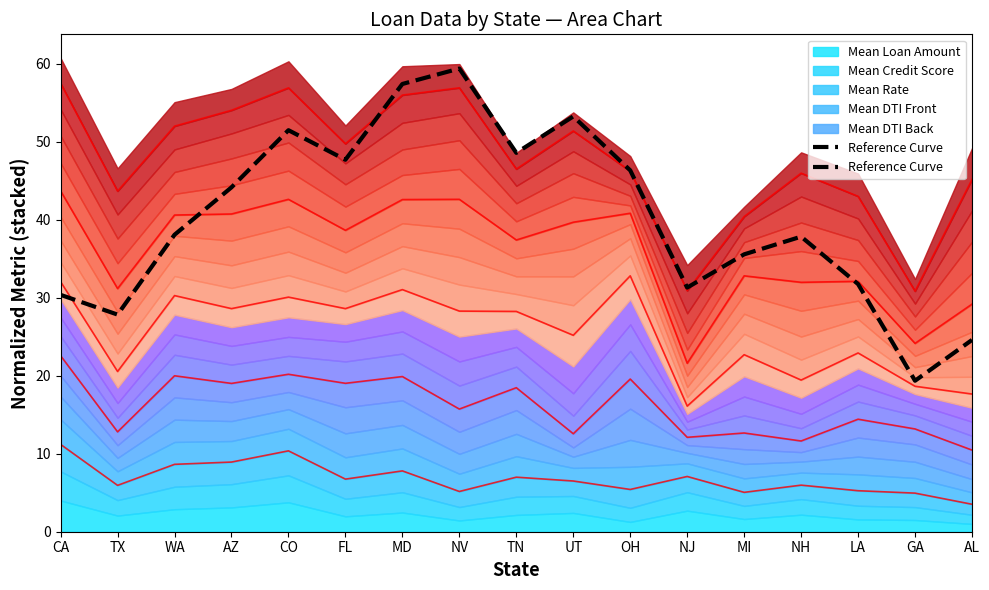

Is it true that contour_6 equals 15.7 at NV?

True